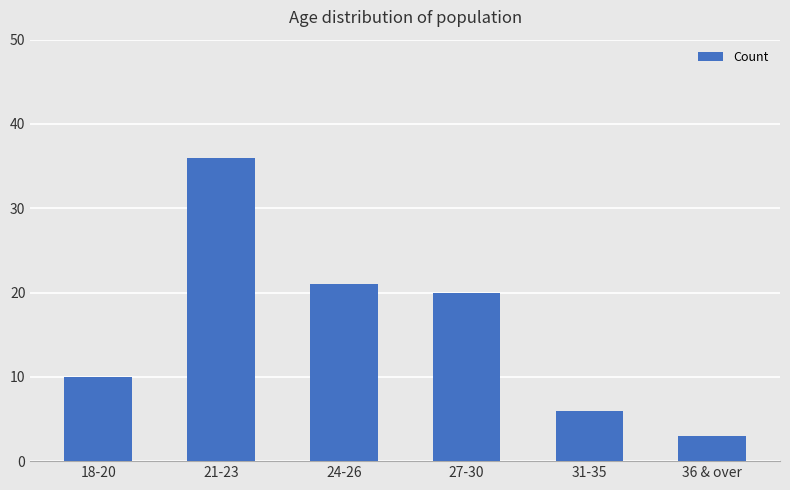

Approximately how many times larger is the value at 18-20 compared to 36 & over?

3.3